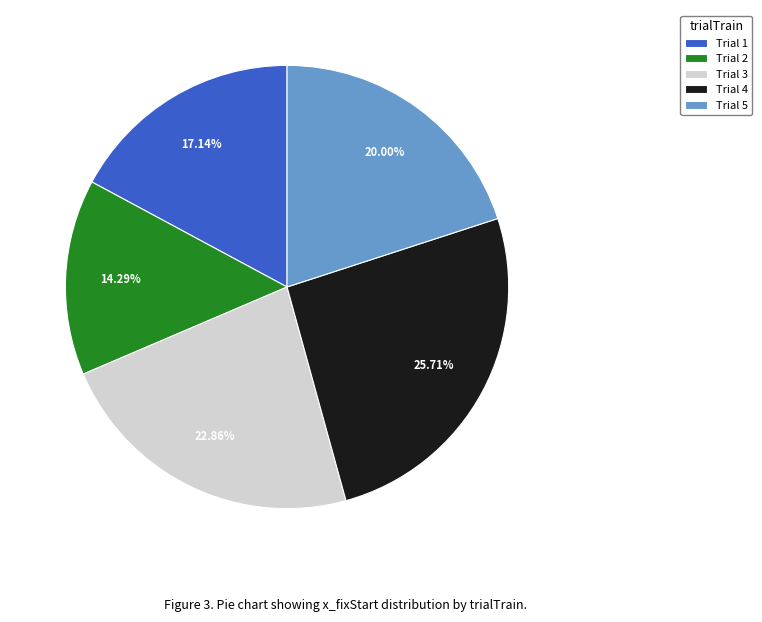

Rank the categories by value from lowest to highest.

Trial 2, Trial 1, Trial 5, Trial 3, Trial 4